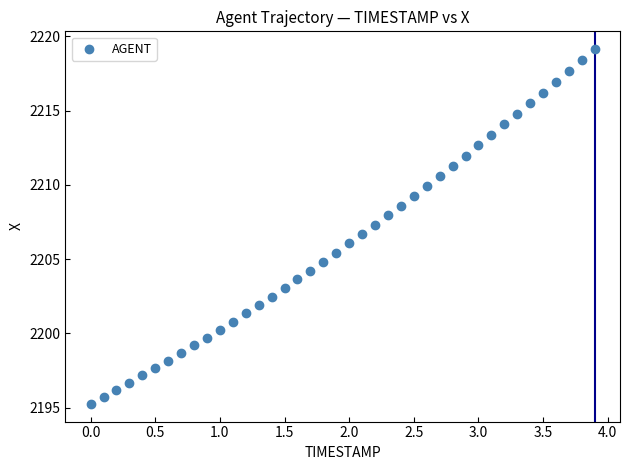

What is the range of Y values (max minus min)?

23.9